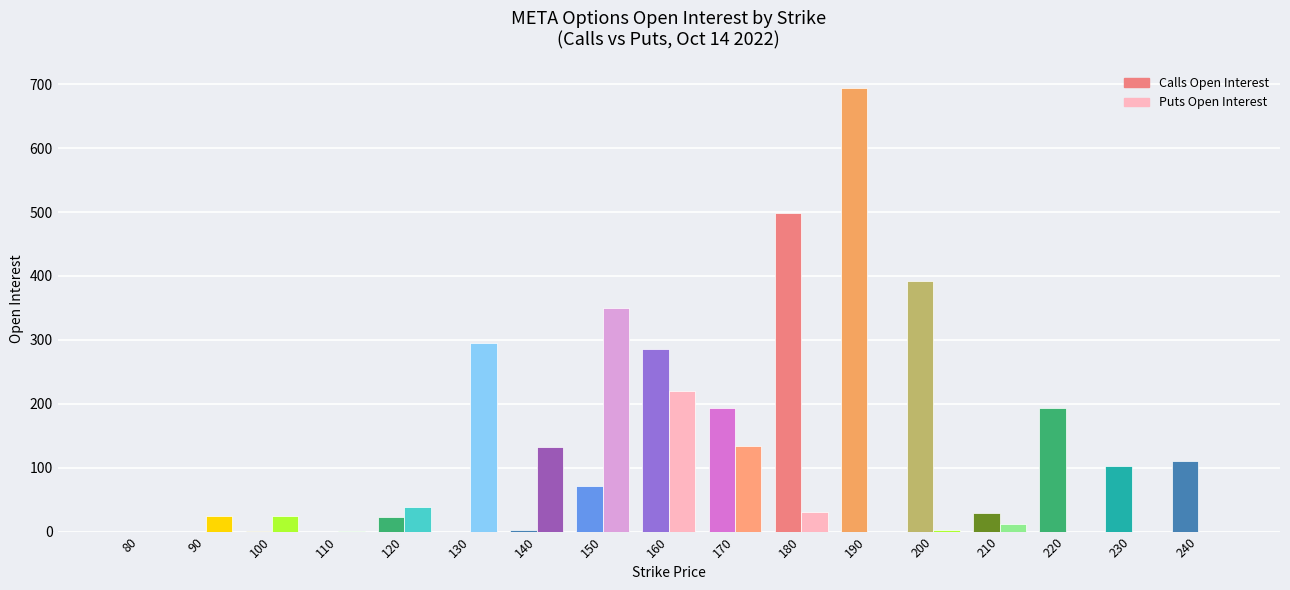

What is the sum of all Calls Open Interest values?

2594